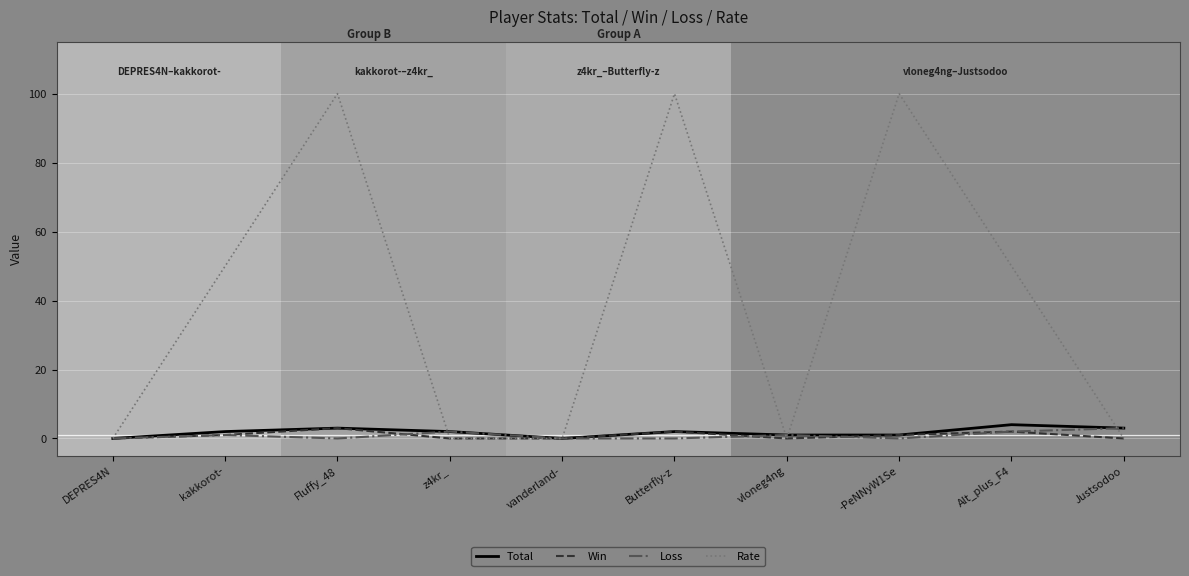

Which series has the largest total across all categories?

Rate